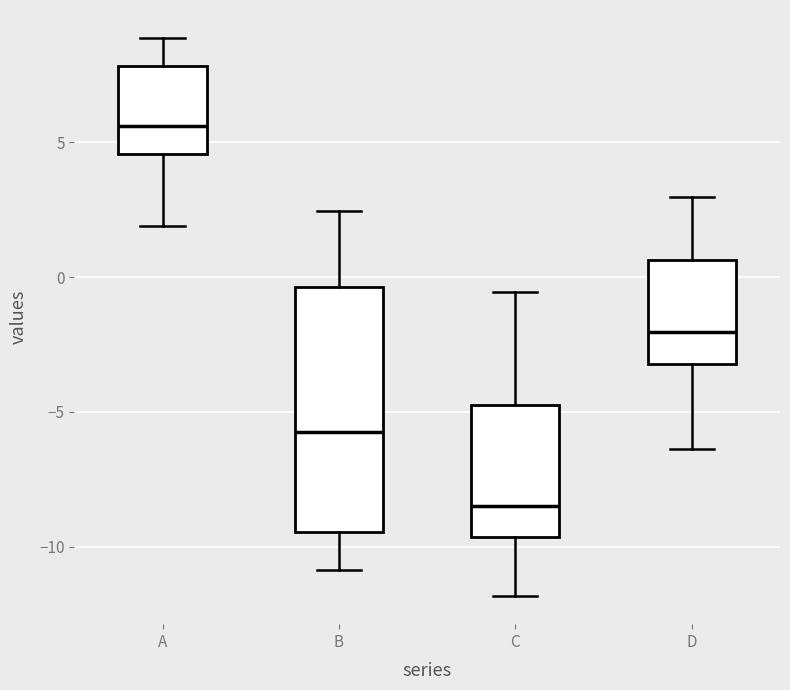

Reading left to right, transcribe this box plot: for each box, give where its median line is, the range the box spans, and where its two whiskers end, as read against the y-axis. The values are not printed on the chart, so give them approximately, as read against the axis.

A: median 5.5, box 4.5 to 8.0, whiskers 2.0 to 9.0
B: median -6.0, box -9.5 to -0.5, whiskers -11.0 to 2.5
C: median -8.5, box -9.5 to -4.5, whiskers -12.0 to -0.5
D: median -2.0, box -3.0 to 0.5, whiskers -6.5 to 3.0